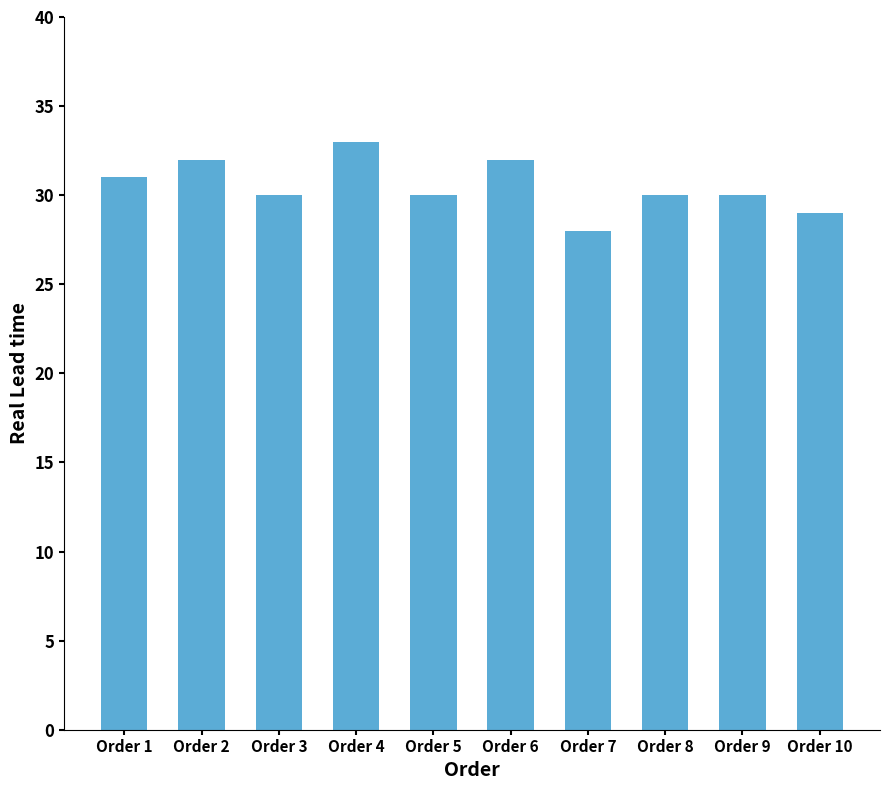

True or false: the data shows 33 at Order 4.

True